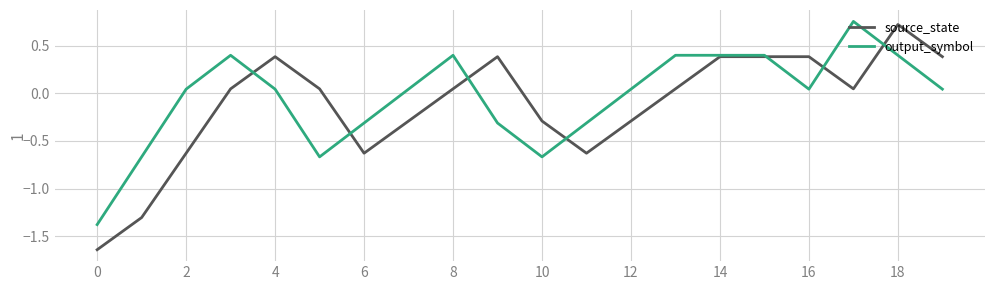

Reading left to right, what are all the values shown in this chart?

source_state: -1.6	-1.3	-0.6	0.0	0.4	0.0	-0.6	-0.3	0.0	0.4	-0.3	-0.6	-0.3	0.0	0.4	0.4	0.4	0.0	0.7	0.4
output_symbol: -1.4	-0.7	0.0	0.4	0.0	-0.7	-0.3	0.0	0.4	-0.3	-0.7	-0.3	0.0	0.4	0.4	0.4	0.0	0.8	0.4	0.0